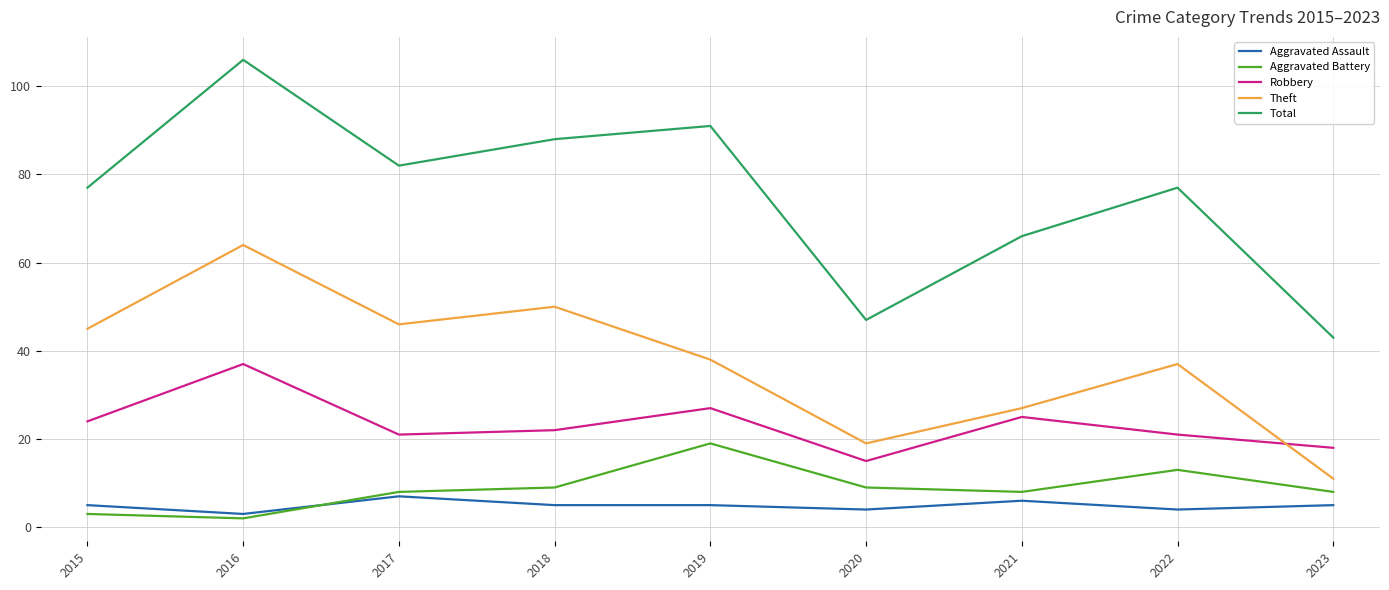

True or false: Theft has a value of 57 at 2019.

False